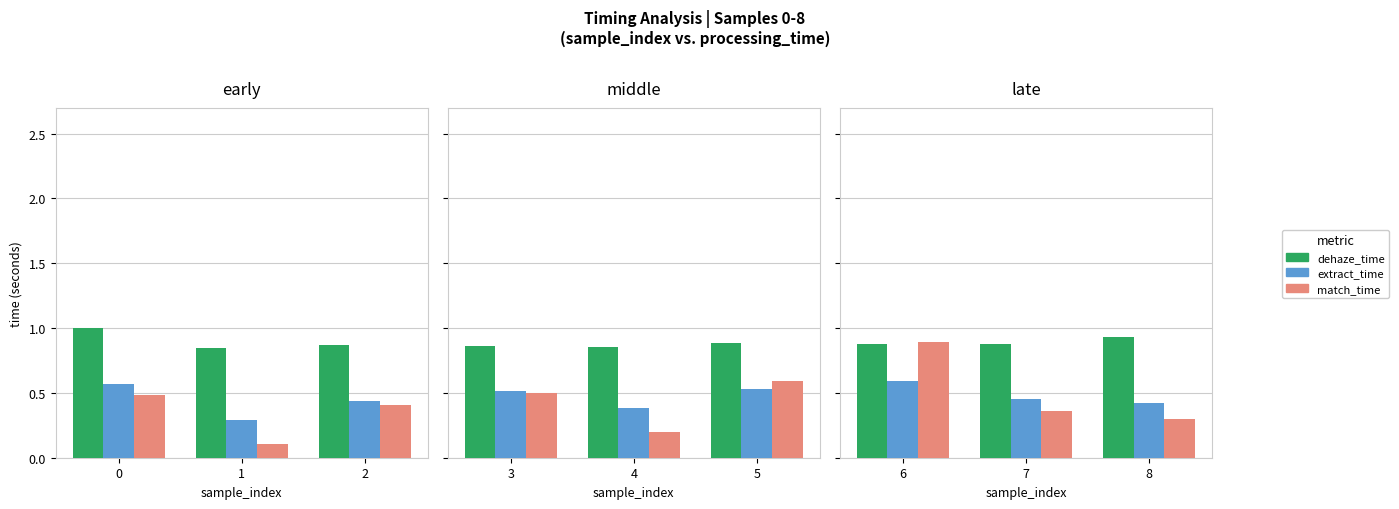

What is the sum of the dehaze_time values at 7 and 6?

1.8